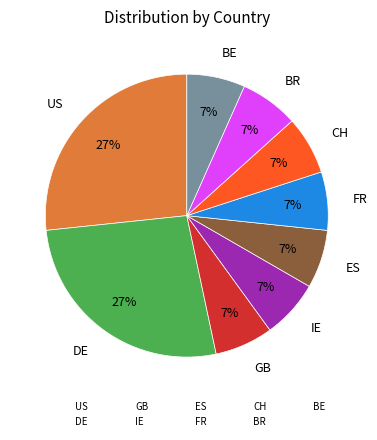

How many segments does this pie chart have?

9